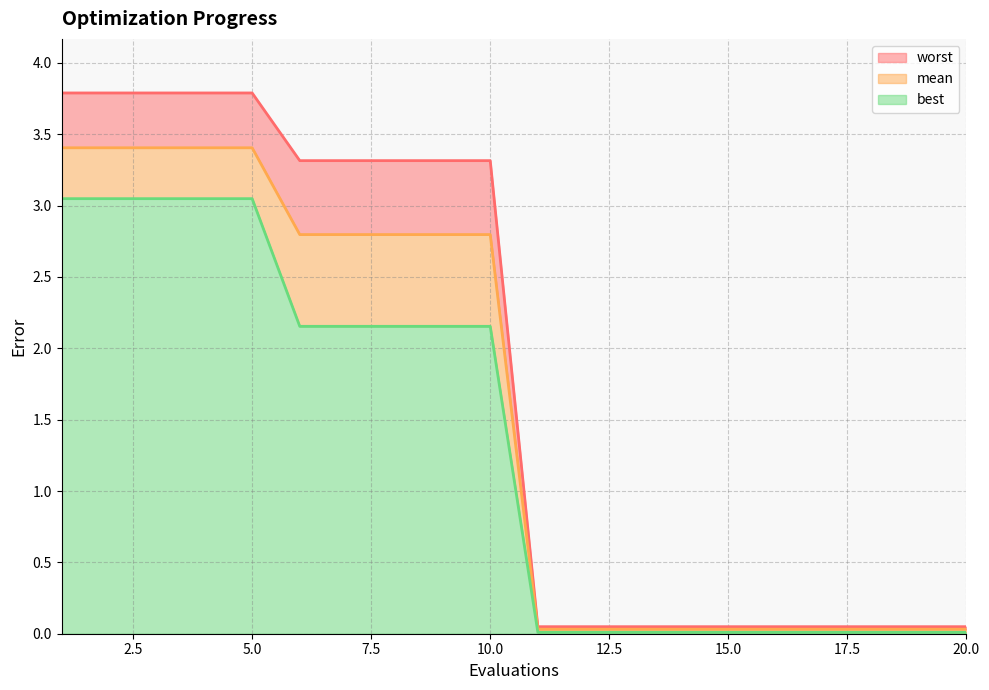

True or false: mean and best cross at least once.

False